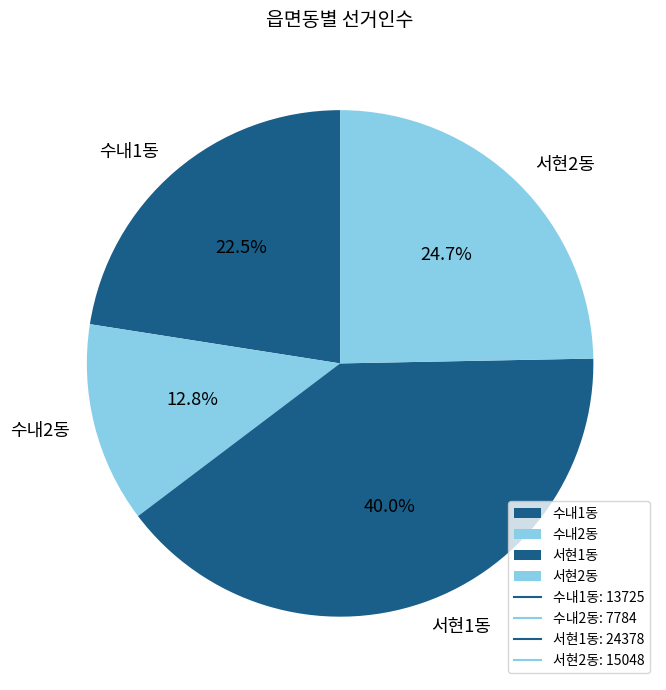

What is the largest slice in the pie chart?

서현1동